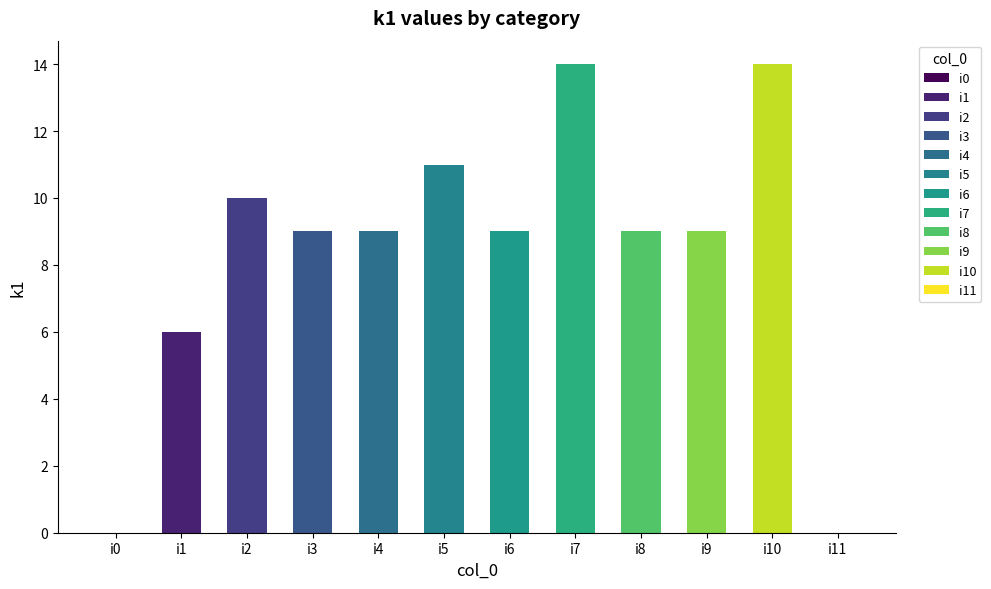

Are the bars horizontal?

No